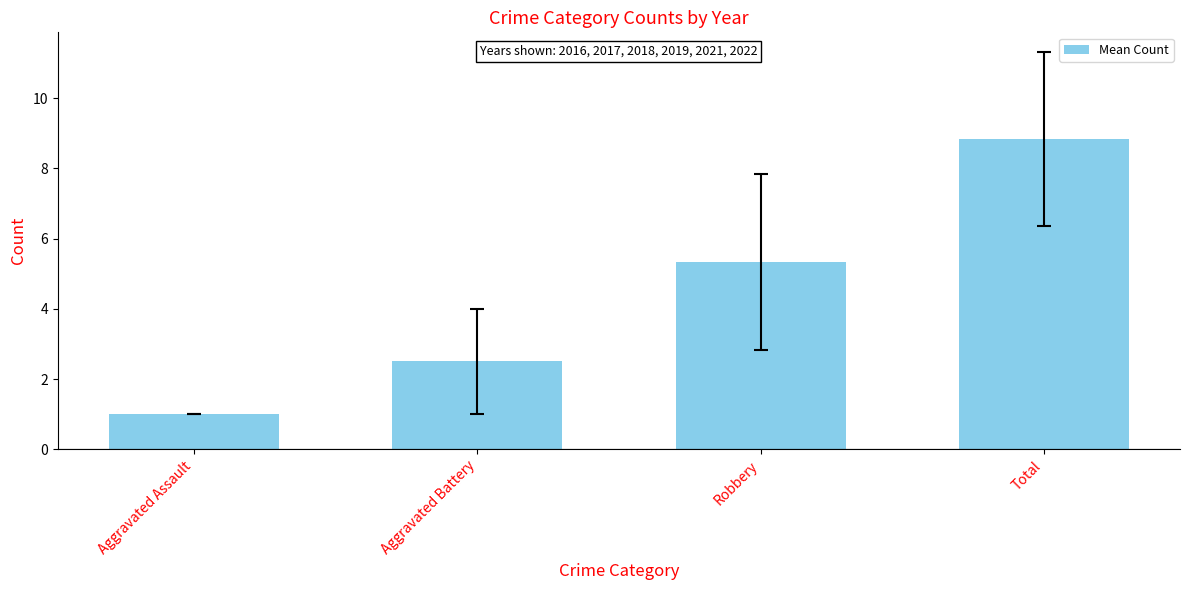

True or false: the data shows 1.0 at Aggravated Assault.

True